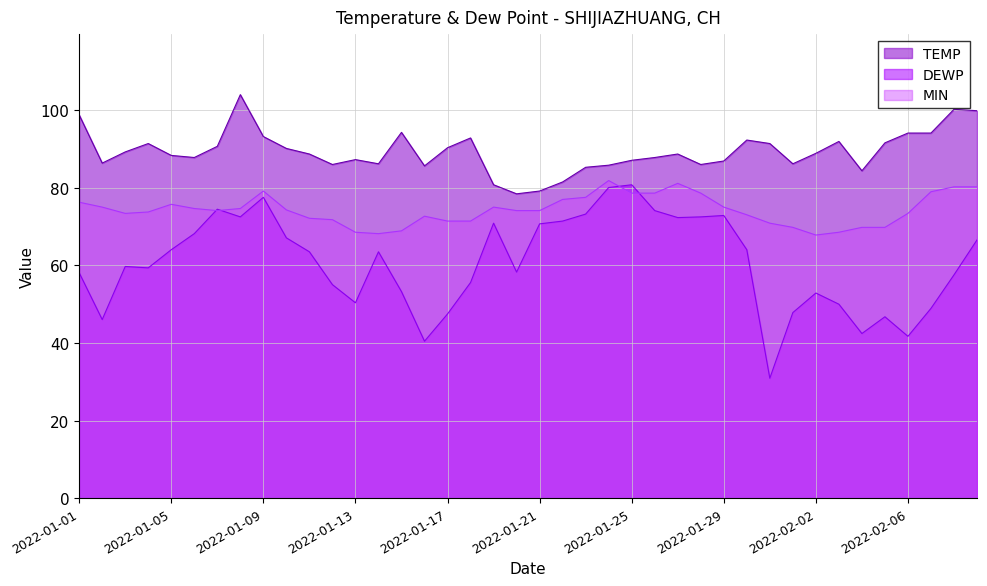

Reading left to right, extract all data points from this chart.

TEMP: 2022-01-01=98.8	2022-01-02=86.4	2022-01-03=89.2	2022-01-04=91.4	2022-01-05=88.3	2022-01-06=87.8	2022-01-07=90.7	2022-01-08=104.0	2022-01-09=93.2	2022-01-10=90.1	2022-01-11=88.7	2022-01-12=86.0	2022-01-13=87.3	2022-01-14=86.2	2022-01-15=94.3	2022-01-16=85.6	2022-01-17=90.3	2022-01-18=92.8	2022-01-19=80.8	2022-01-20=78.4	2022-01-21=79.2	2022-01-22=81.5	2022-01-23=85.3	2022-01-24=85.8	2022-01-25=87.1	2022-01-26=87.8	2022-01-27=88.7	2022-01-28=86.0	2022-01-29=86.9	2022-01-30=92.3	2022-01-31=91.4	2022-02-01=86.2	2022-02-02=88.9	2022-02-03=91.9	2022-02-04=84.4	2022-02-05=91.6	2022-02-06=94.1	2022-02-07=94.1	2022-02-08=100.2	2022-02-09=99.9
DEWP: 2022-01-01=58.1	2022-01-02=46.0	2022-01-03=59.7	2022-01-04=59.4	2022-01-05=64.0	2022-01-06=68.2	2022-01-07=74.5	2022-01-08=72.5	2022-01-09=77.5	2022-01-10=67.1	2022-01-11=63.5	2022-01-12=55.0	2022-01-13=50.4	2022-01-14=63.5	2022-01-15=53.2	2022-01-16=40.5	2022-01-17=47.5	2022-01-18=55.6	2022-01-19=70.9	2022-01-20=58.3	2022-01-21=70.7	2022-01-22=71.4	2022-01-23=73.2	2022-01-24=80.1	2022-01-25=80.8	2022-01-26=74.1	2022-01-27=72.3	2022-01-28=72.5	2022-01-29=72.9	2022-01-30=64.0	2022-01-31=30.9	2022-02-01=47.8	2022-02-02=52.9	2022-02-03=50.0	2022-02-04=42.4	2022-02-05=46.8	2022-02-06=41.7	2022-02-07=48.9	2022-02-08=57.6	2022-02-09=66.6
MIN: 2022-01-01=76.3	2022-01-02=75.0	2022-01-03=73.4	2022-01-04=73.8	2022-01-05=75.7	2022-01-06=74.7	2022-01-07=74.1	2022-01-08=74.7	2022-01-09=79.2	2022-01-10=74.3	2022-01-11=72.1	2022-01-12=71.8	2022-01-13=68.5	2022-01-14=68.2	2022-01-15=68.9	2022-01-16=72.7	2022-01-17=71.4	2022-01-18=71.4	2022-01-19=75.0	2022-01-20=74.1	2022-01-21=74.1	2022-01-22=77.0	2022-01-23=77.5	2022-01-24=81.9	2022-01-25=78.6	2022-01-26=78.6	2022-01-27=81.1	2022-01-28=78.6	2022-01-29=75.0	2022-01-30=73.0	2022-01-31=70.9	2022-02-01=69.8	2022-02-02=67.8	2022-02-03=68.5	2022-02-04=69.8	2022-02-05=69.8	2022-02-06=73.4	2022-02-07=79.0	2022-02-08=80.2	2022-02-09=80.2